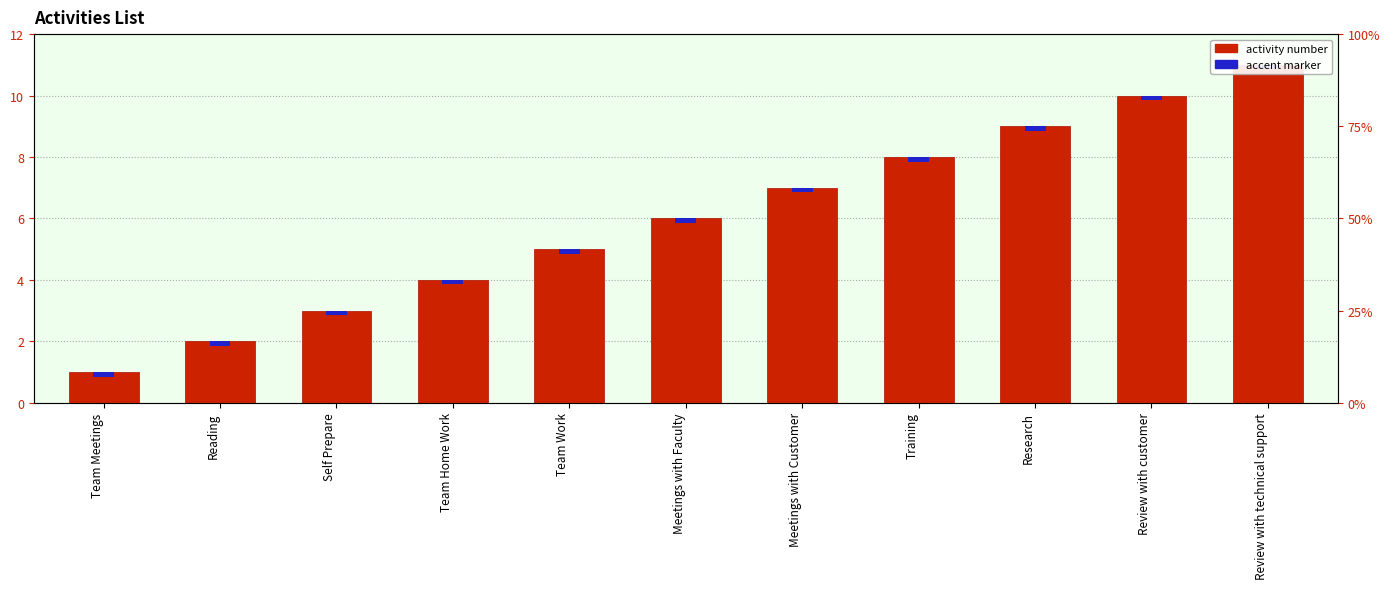

Is it true that the value at Meetings with Faculty is 6?

True